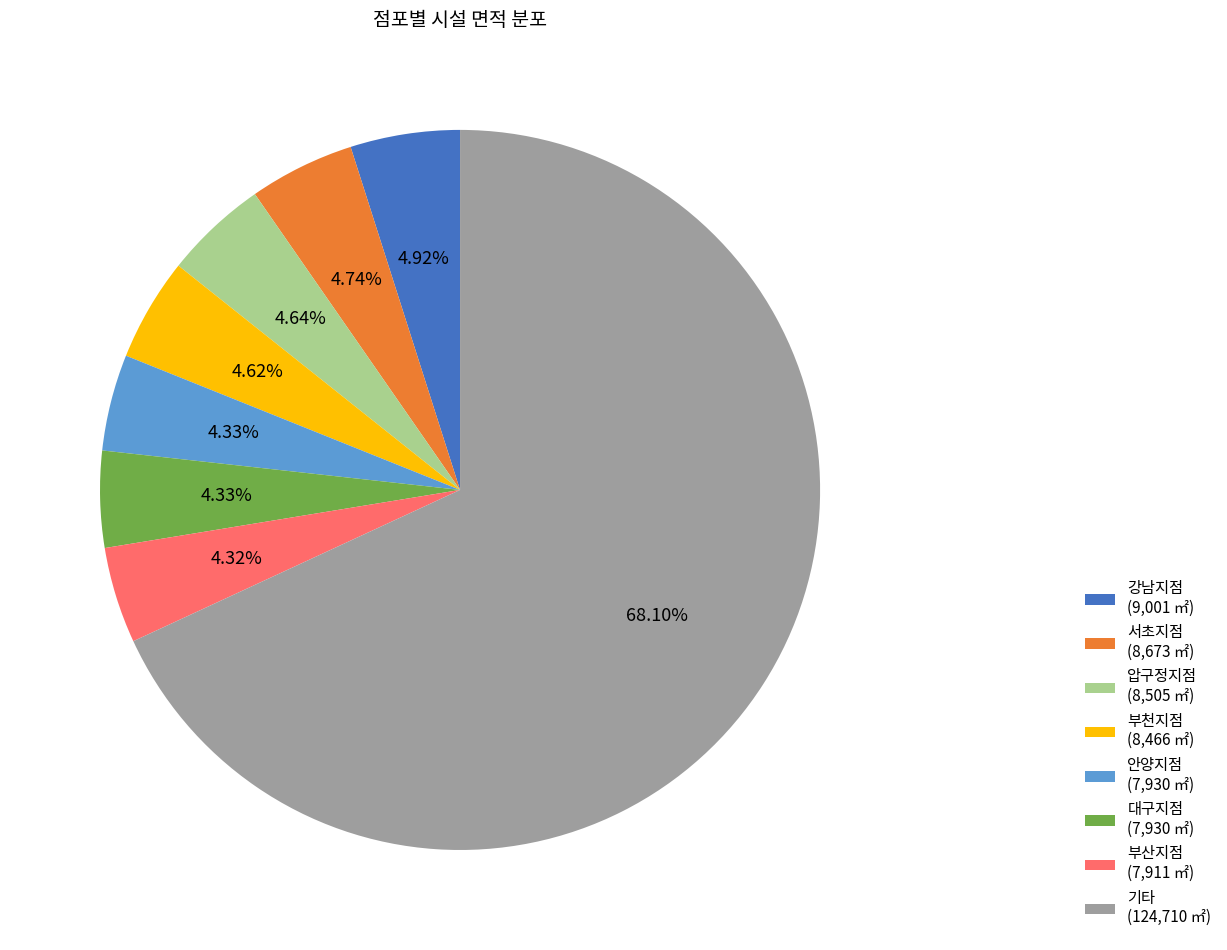

How many slices are in this pie chart?

8